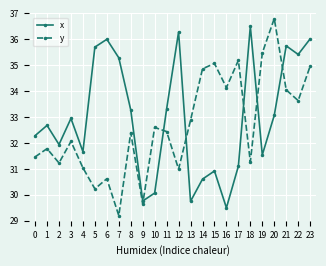

How many intersections are there between x and y?

6